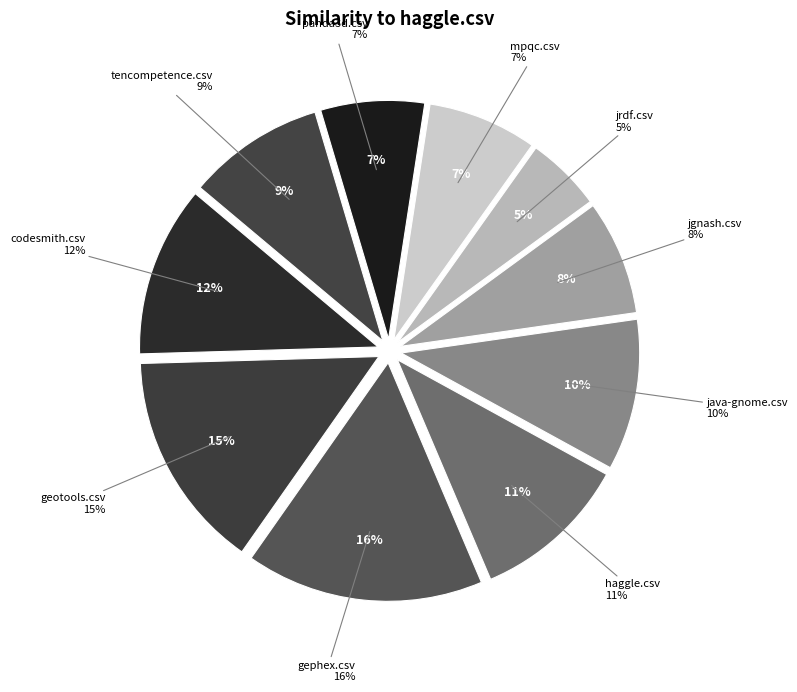

Does haggle.csv account for over 50% of the chart?

No